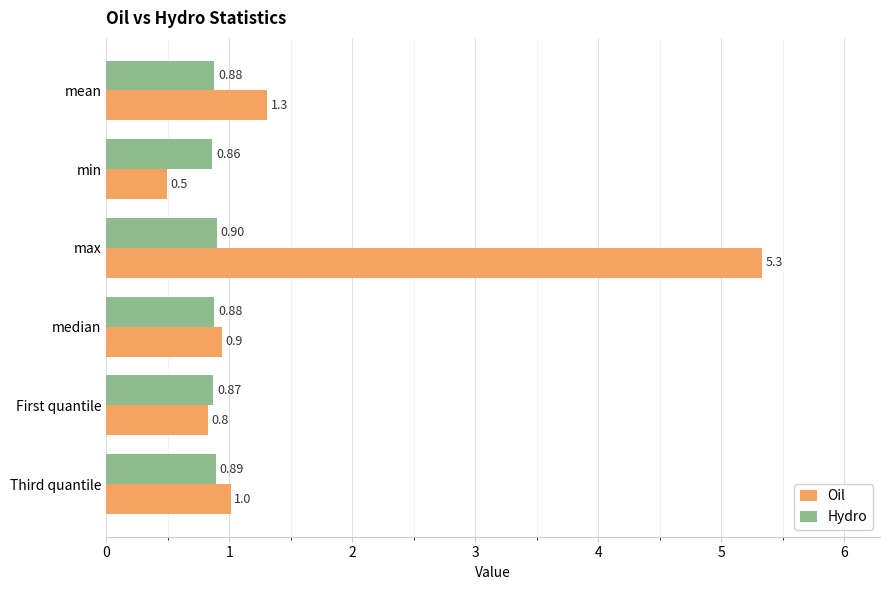

What is the difference between the highest and lowest values at min?

0.4